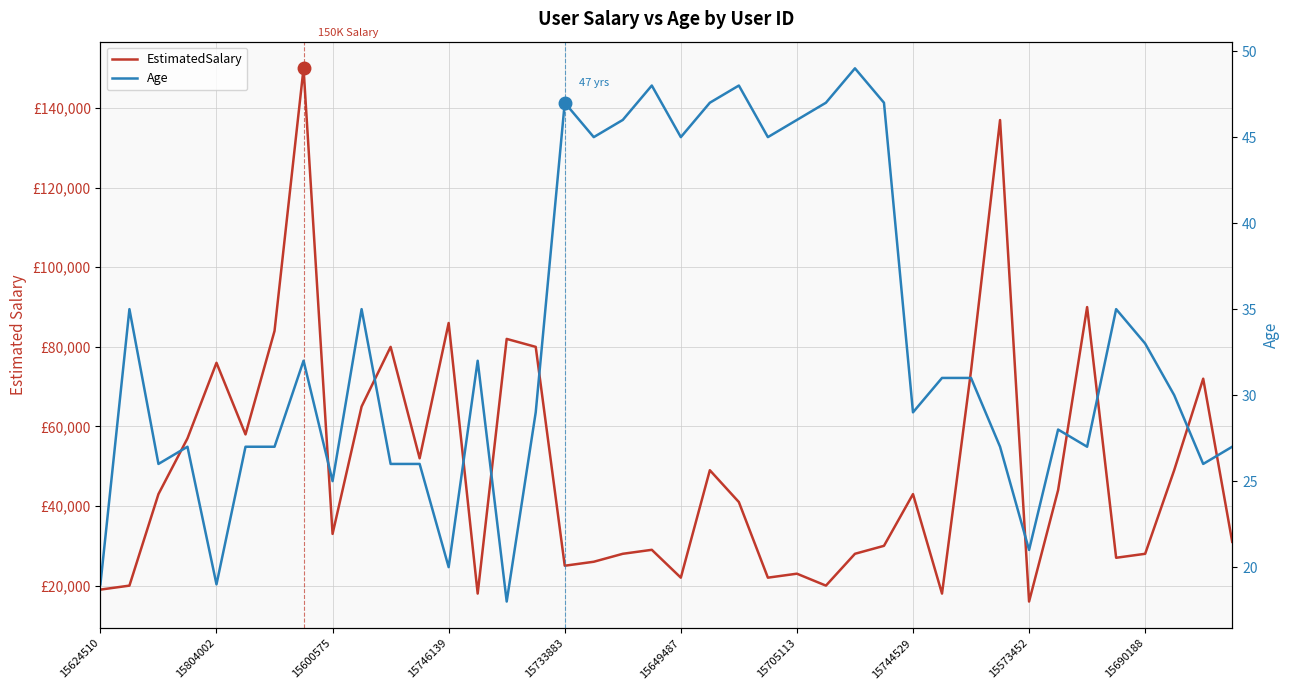

How many lines are shown in the chart?

2